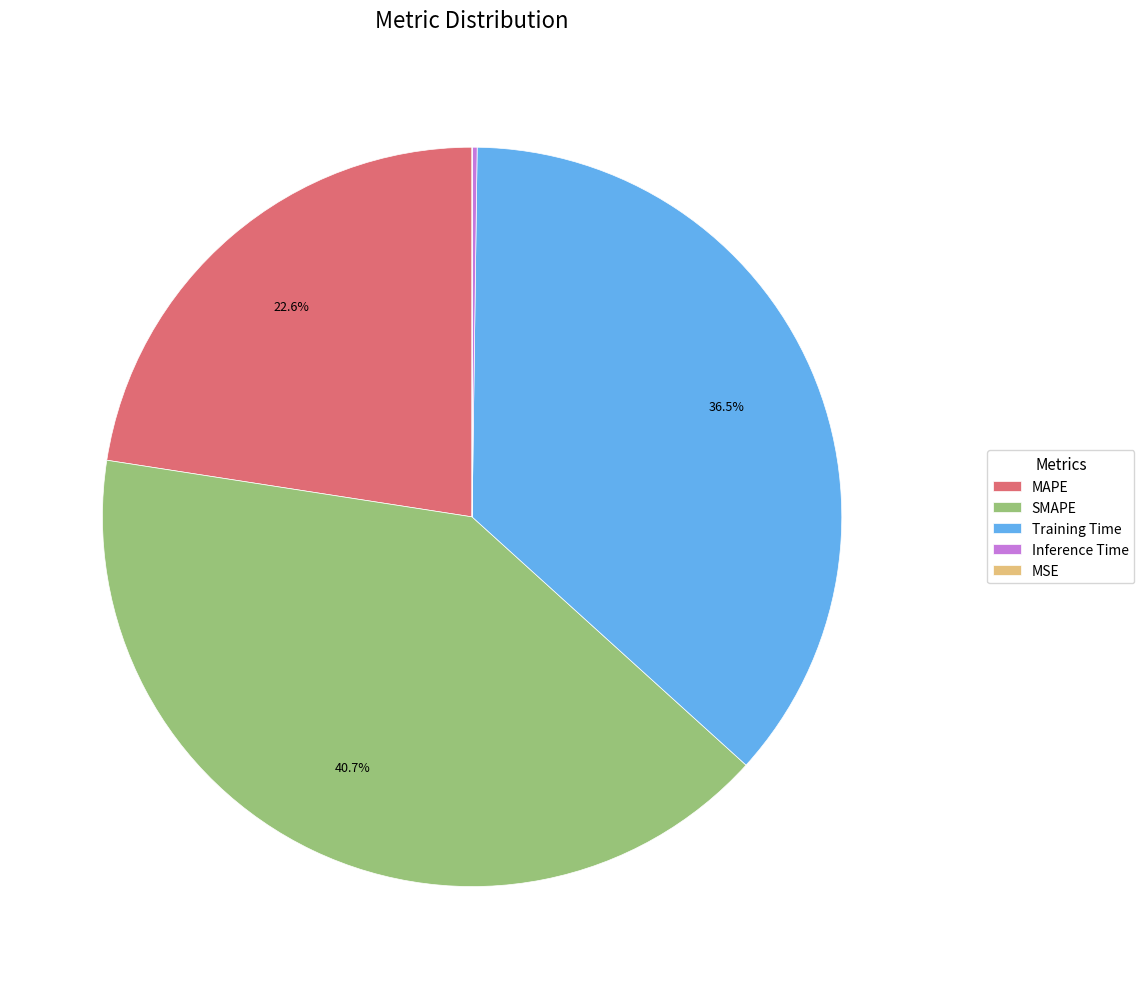

Between Training Time and SMAPE, which is larger?

SMAPE